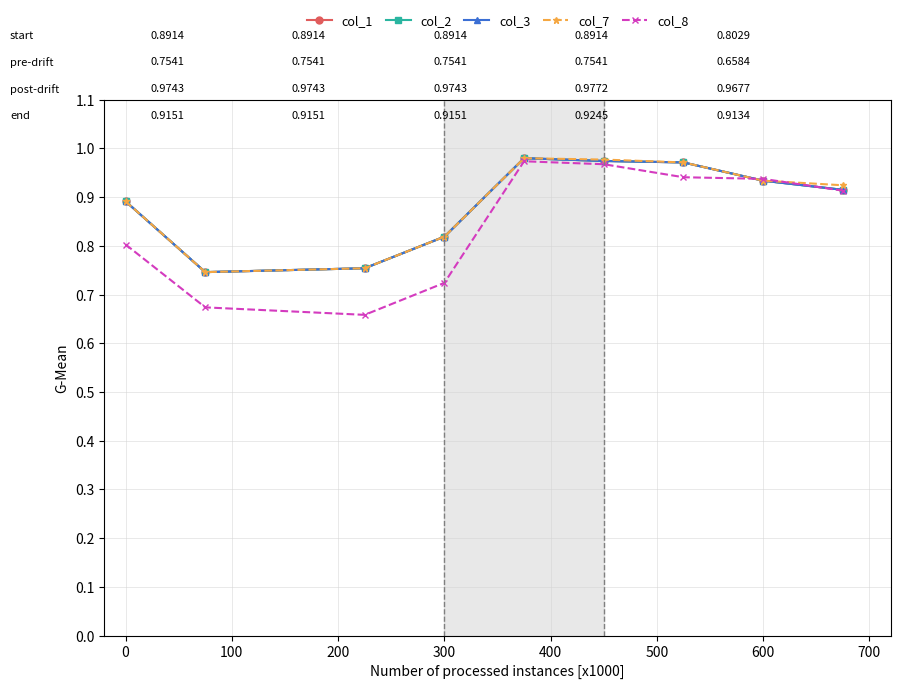

True or false: col_2 and col_1 cross at least once.

False